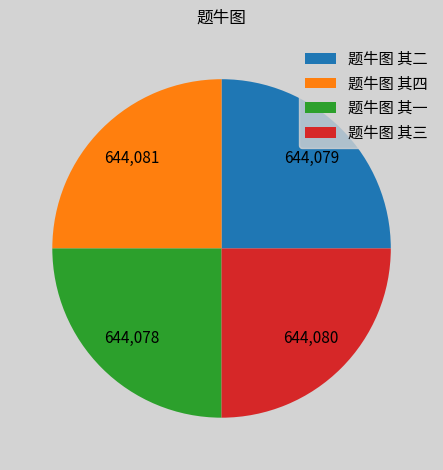

True or false: 题牛图 其四 accounts for 34% of the total.

False